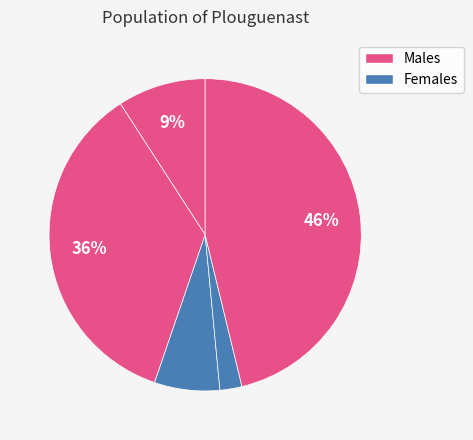

Is there any slice that represents more than half of the pie?

No